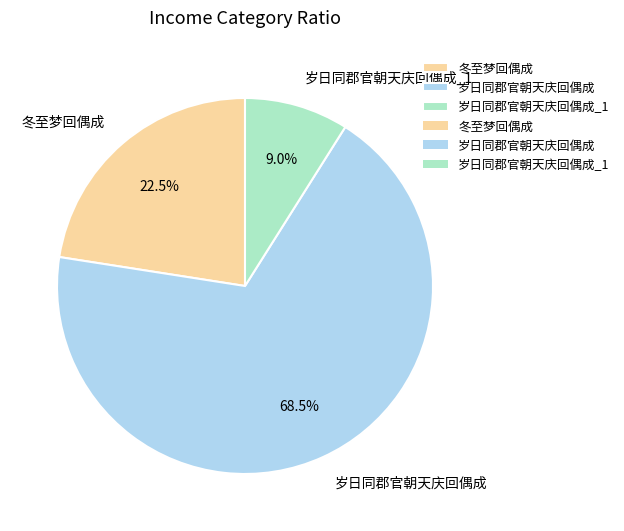

Rank the categories by value from lowest to highest.

岁日同郡官朝天庆回偶成_1, 冬至梦回偶成, 岁日同郡官朝天庆回偶成